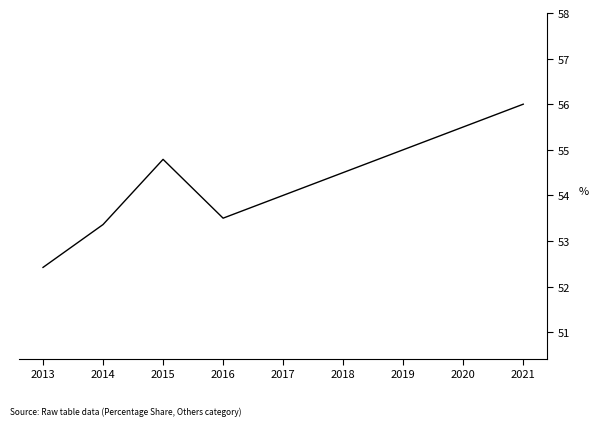

Between 2020 and 2021, which is larger?

2021